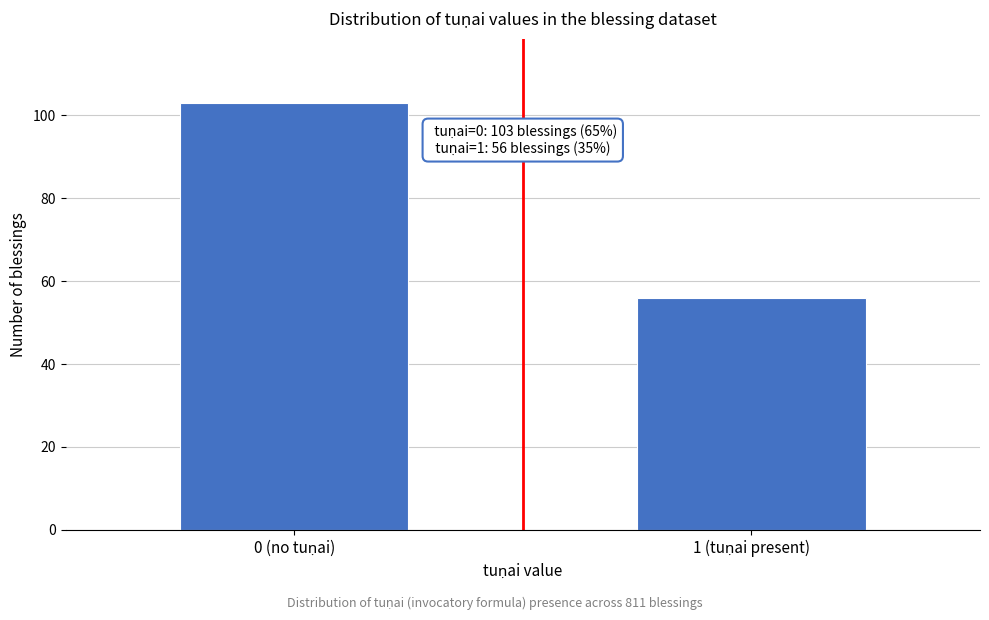

Reading right to left, what are all the values shown in this chart?

56	103